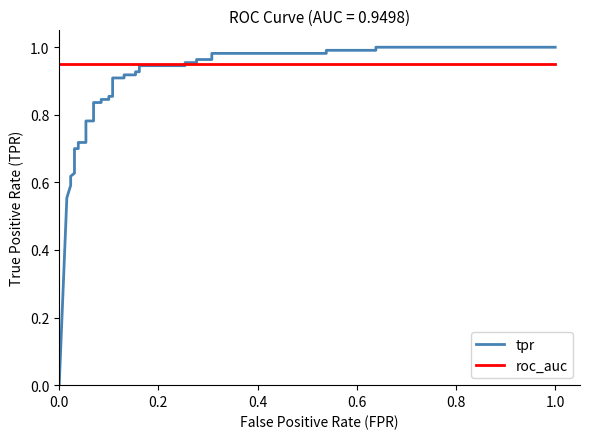

How many lines are shown in the chart?

2